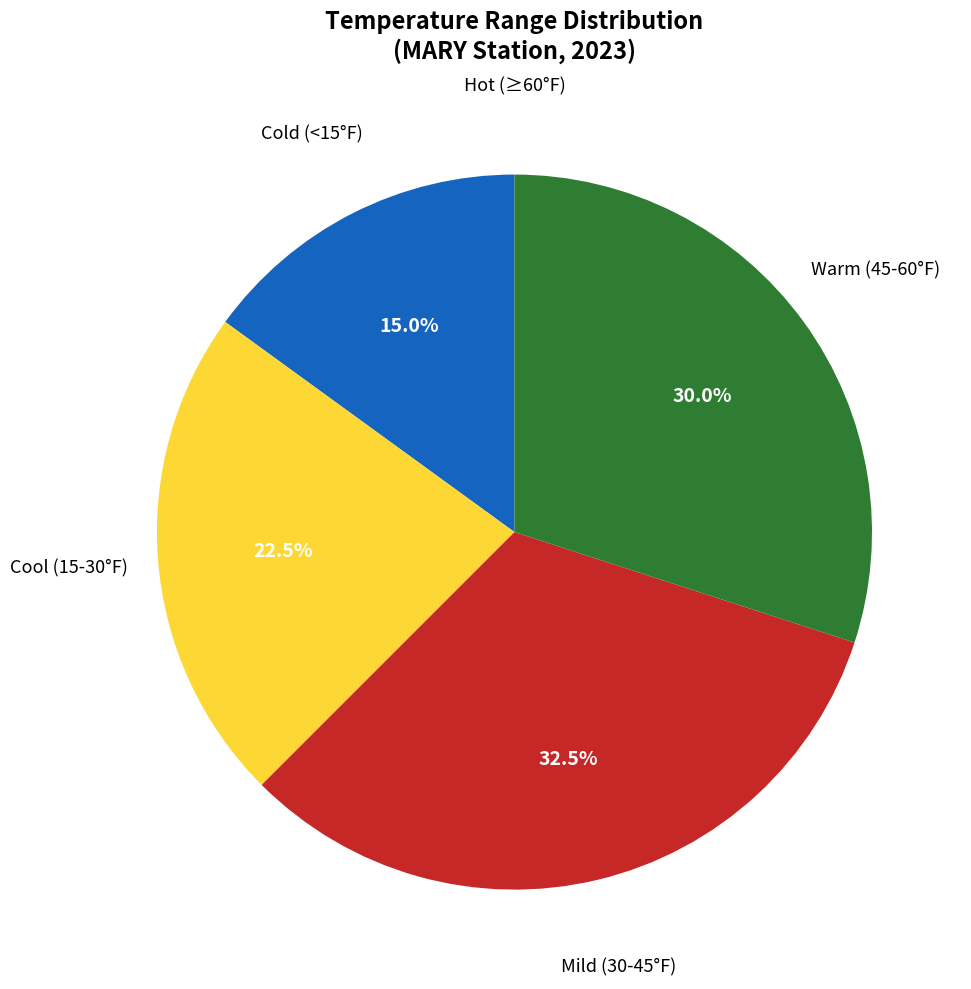

Is there any slice that represents more than half of the pie?

No